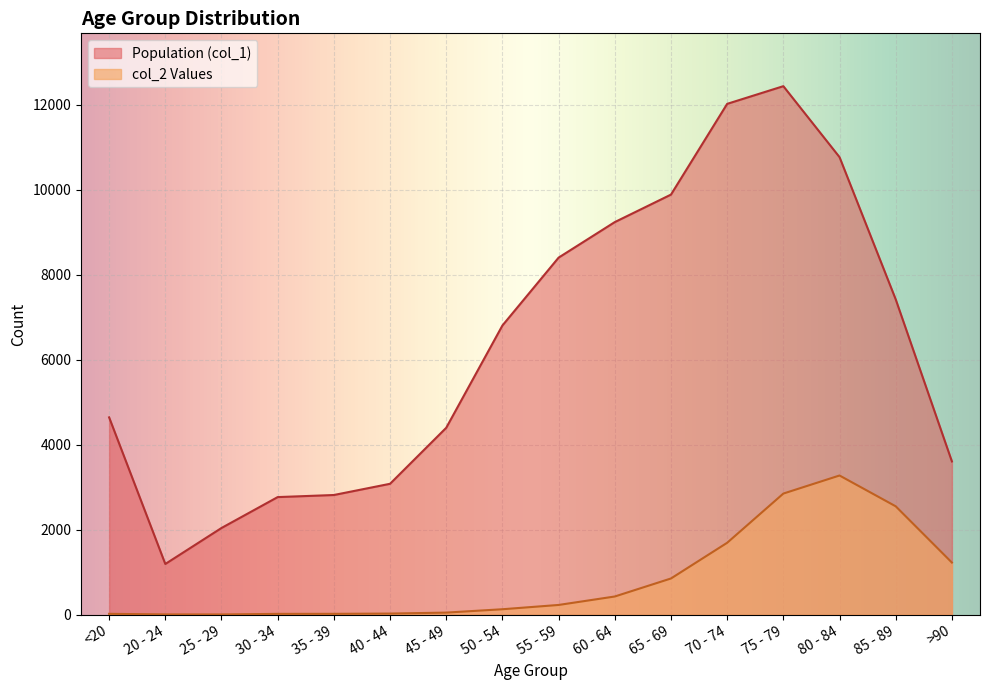

At which category does the chart reach its peak across all series?

75 - 79